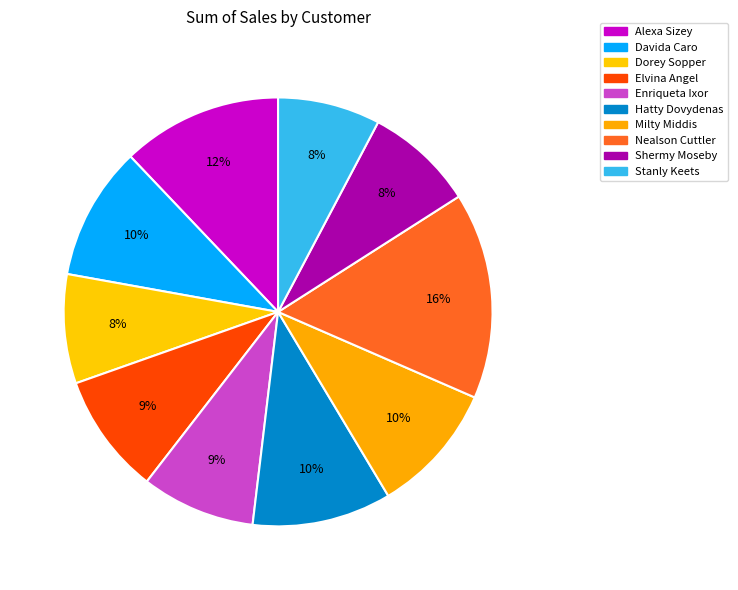

Does Dorey Sopper represent more than half of the total?

No